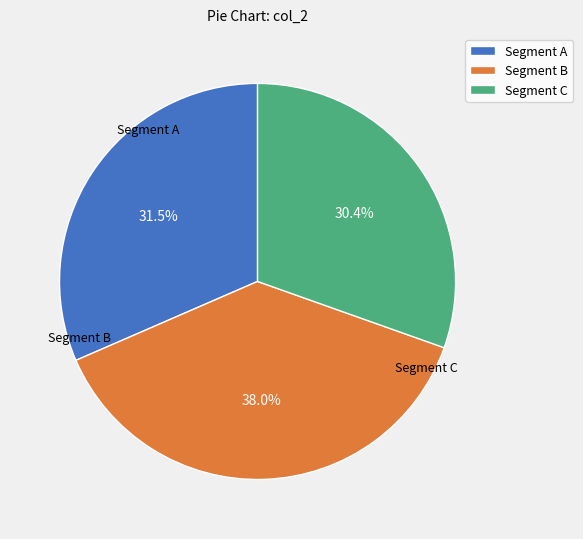

Is Segment A the majority of the pie?

No